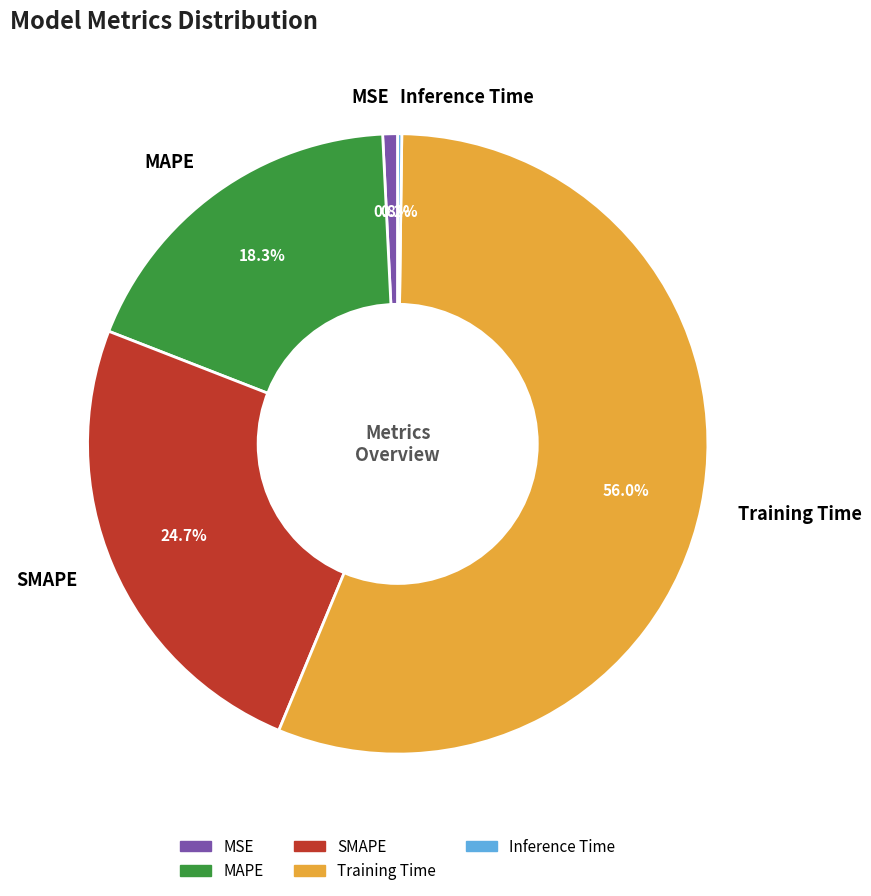

Does Training Time represent more than half of the total?

Yes